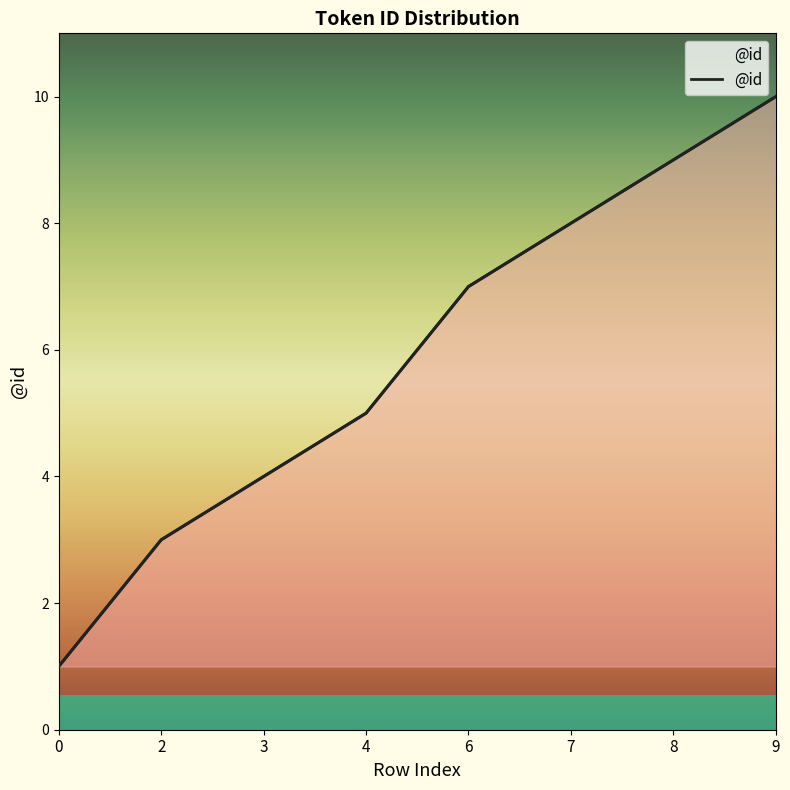

What is the maximum value shown in the chart?

10